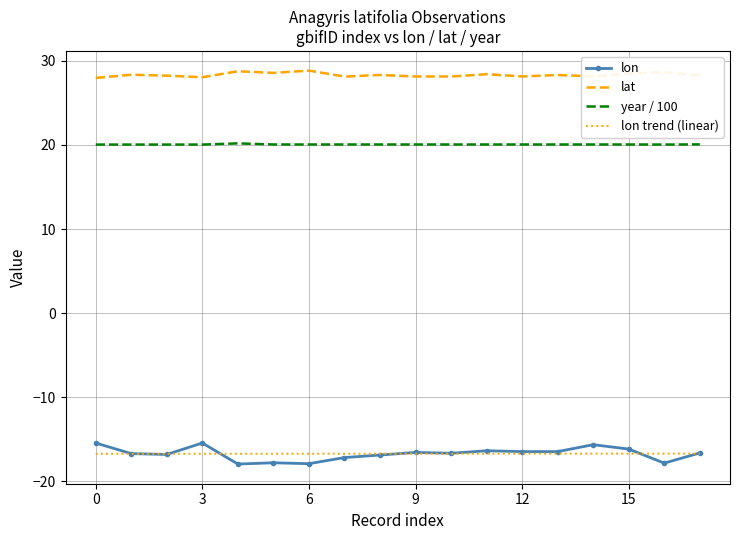

Which series has the largest total across all categories?

lat